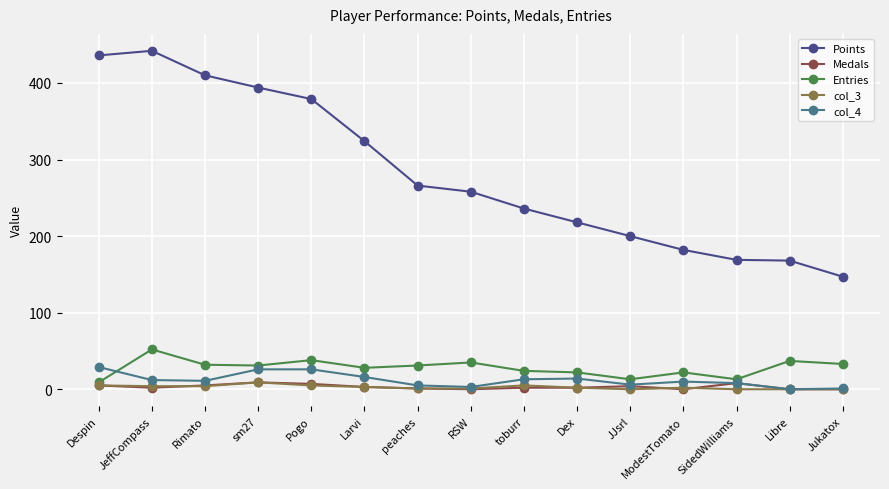

What is the greatest value displayed?

442